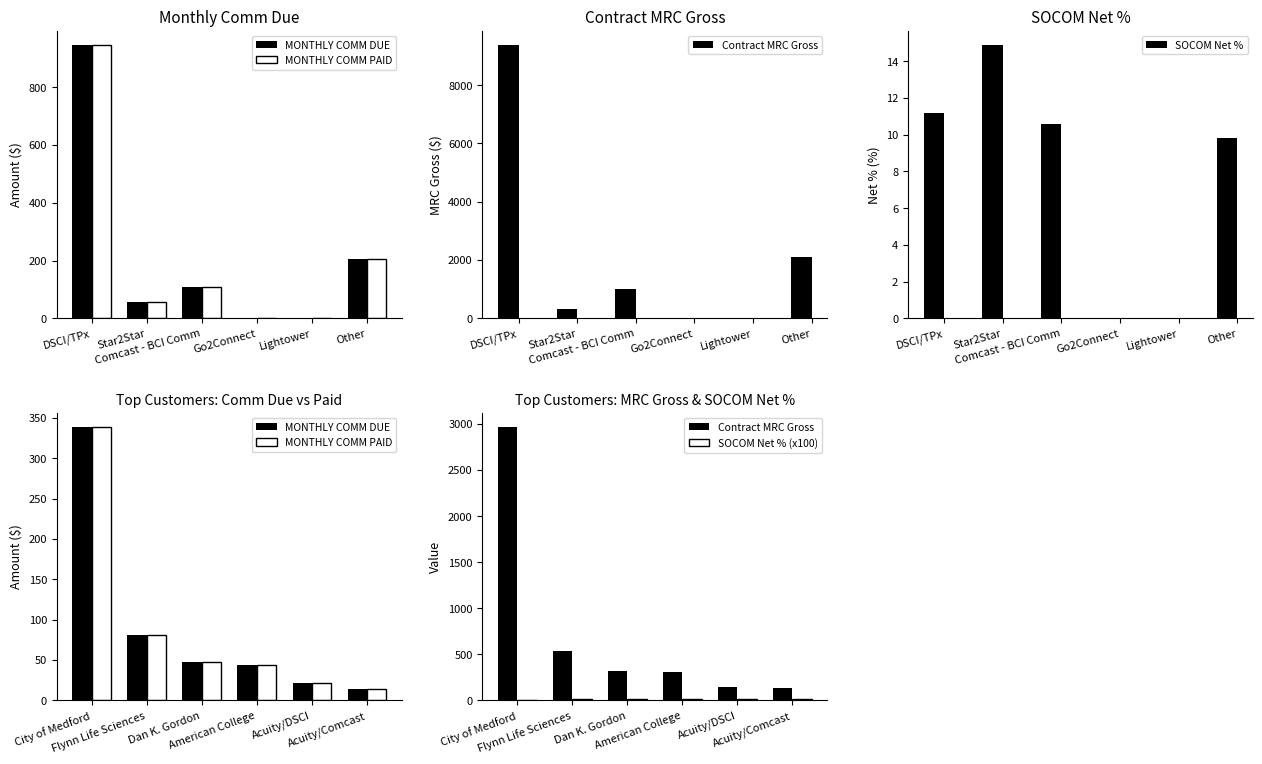

Which series has the largest range (max minus min)?

Contract MRC Gross